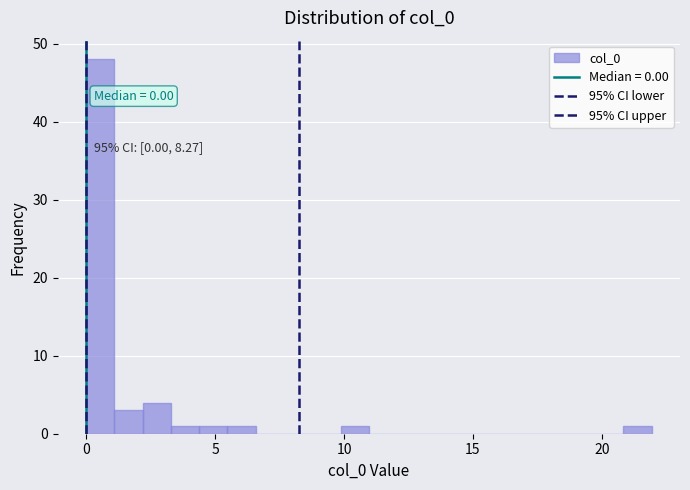

Read against the x-axis, roughly where is the centre of the tallest bar?

0.5